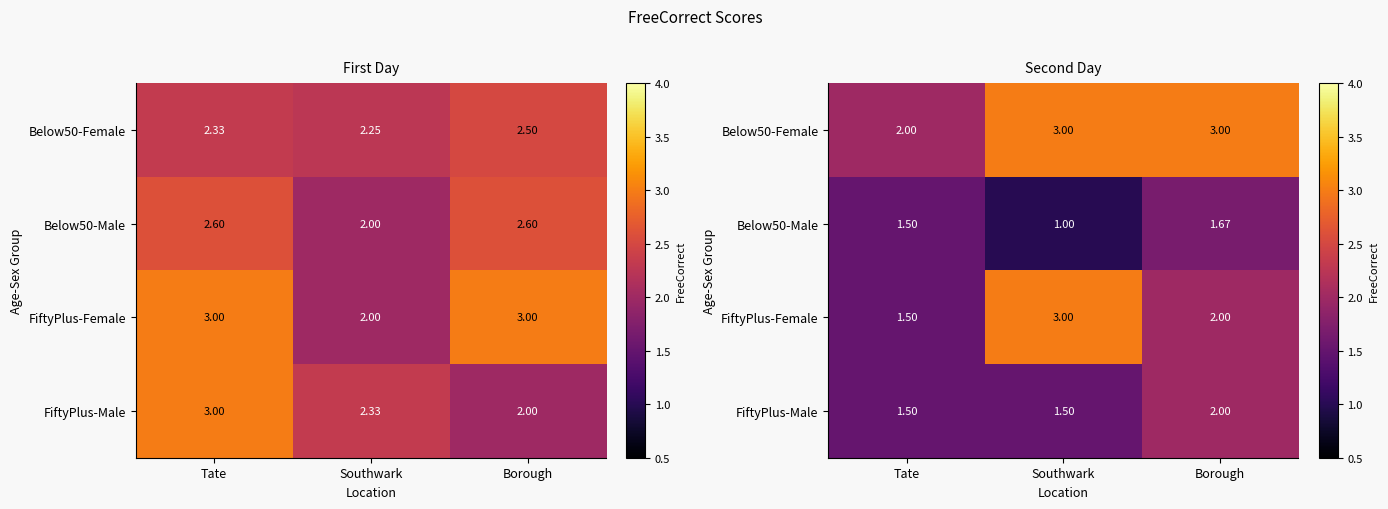

At which category does the chart reach its minimum across all series?

Southwark